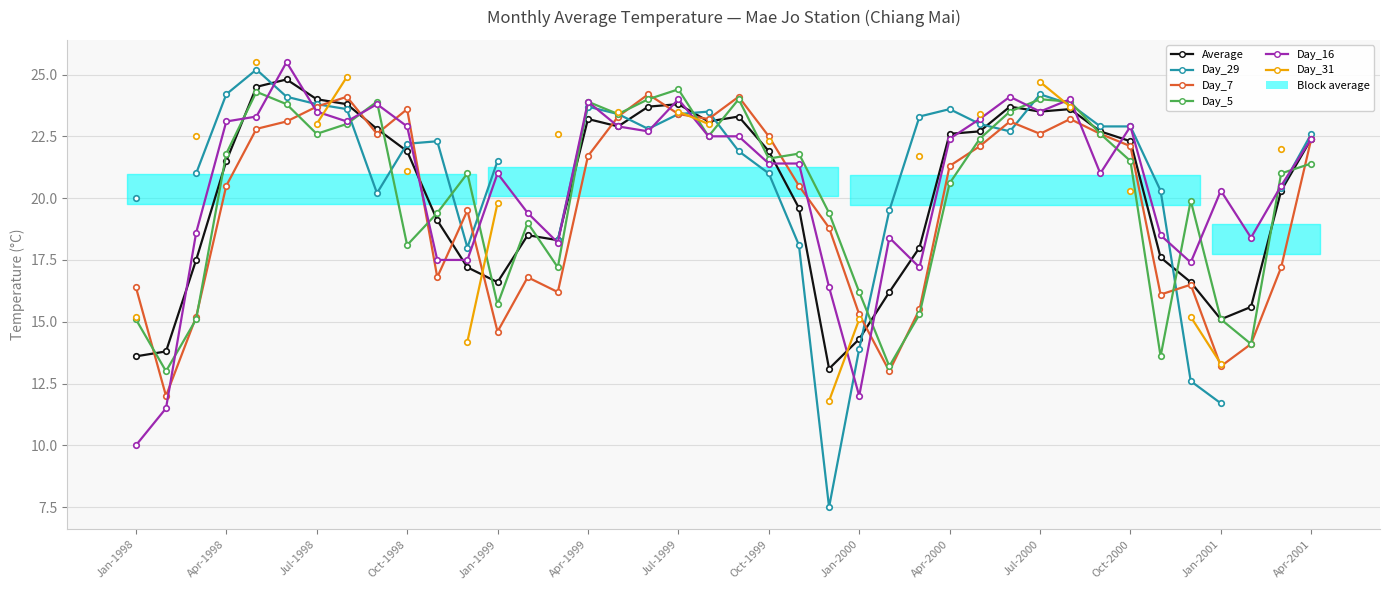

What position from the right is Apr-2000?

13